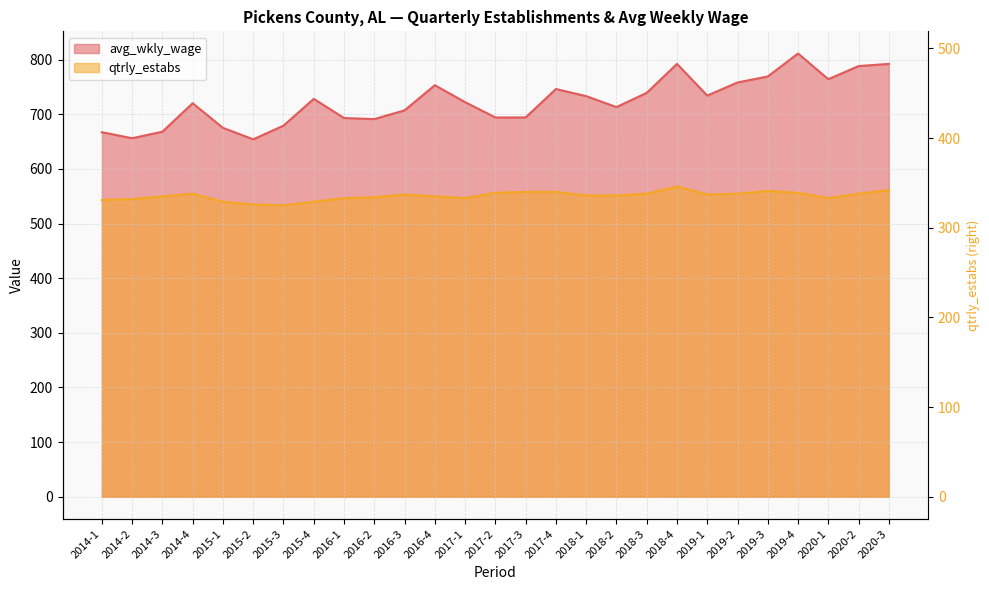

Where does the avg_wkly_wage series first go above 722?

2015-4